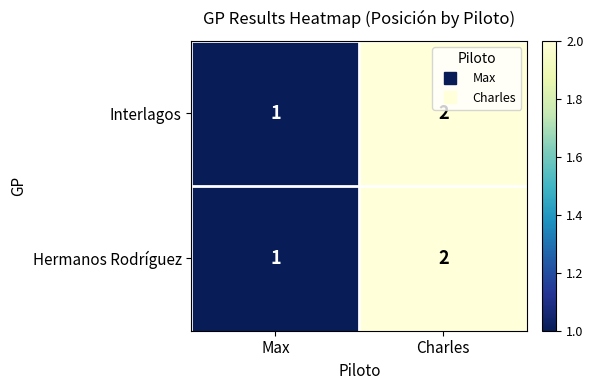

The value of Interlagos at Max is 1. True or false?

True